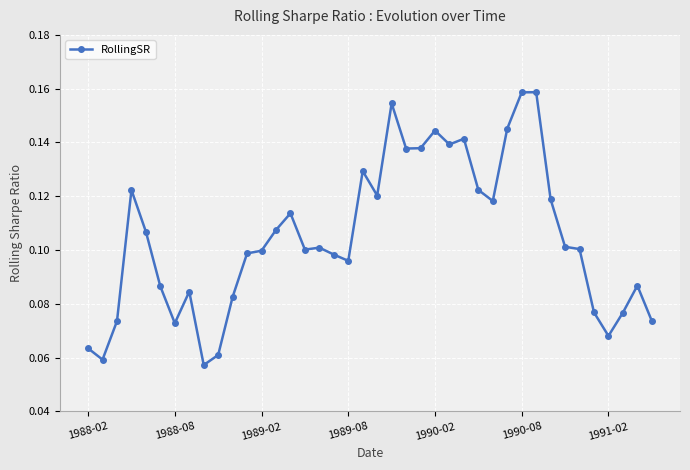

How many values are between 0 and 1?

40